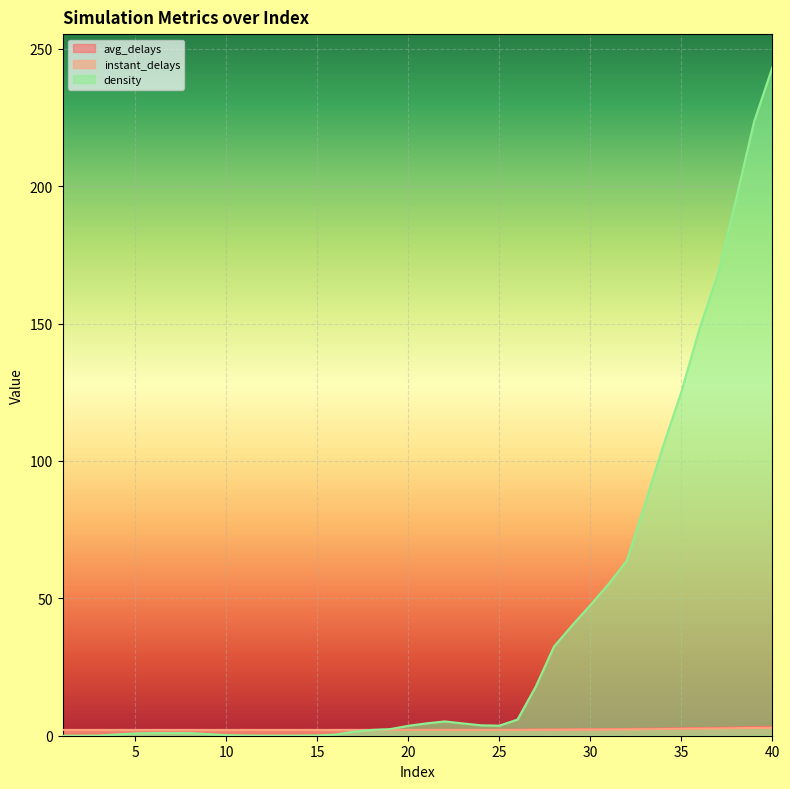

What are all the series names shown in the legend?

avg_delays, instant_delays, density